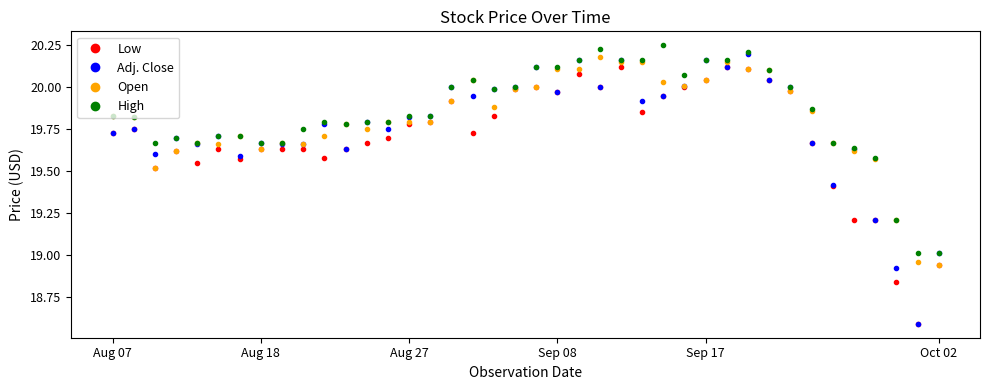

True or false: Adj. Close has more than 2 interior local peaks.

True